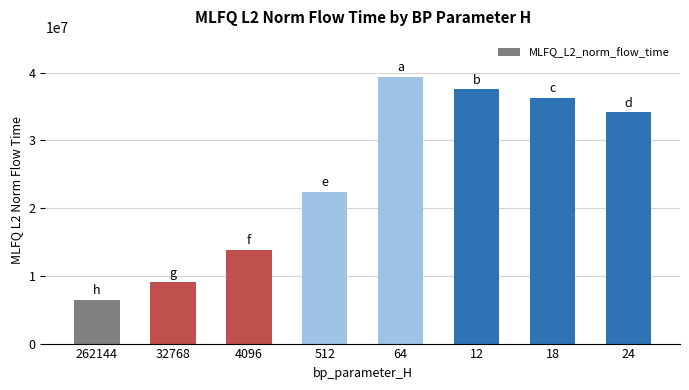

What is the label of the 8th bar from the left?

24